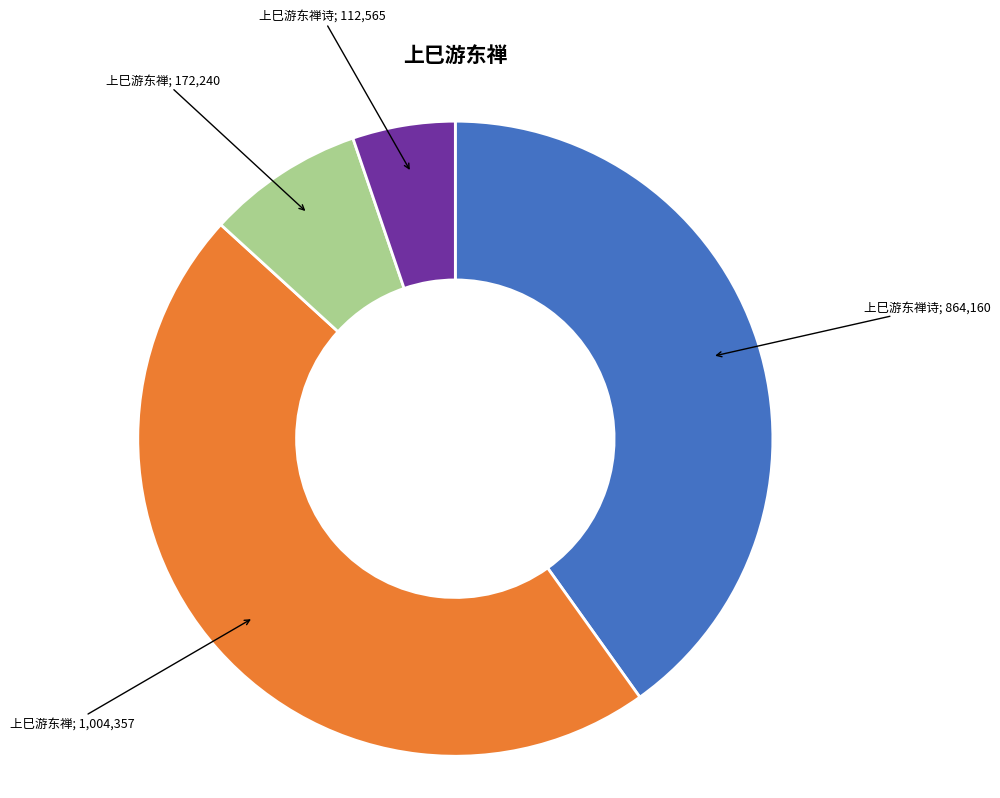

Is there any slice that represents more than half of the pie?

No